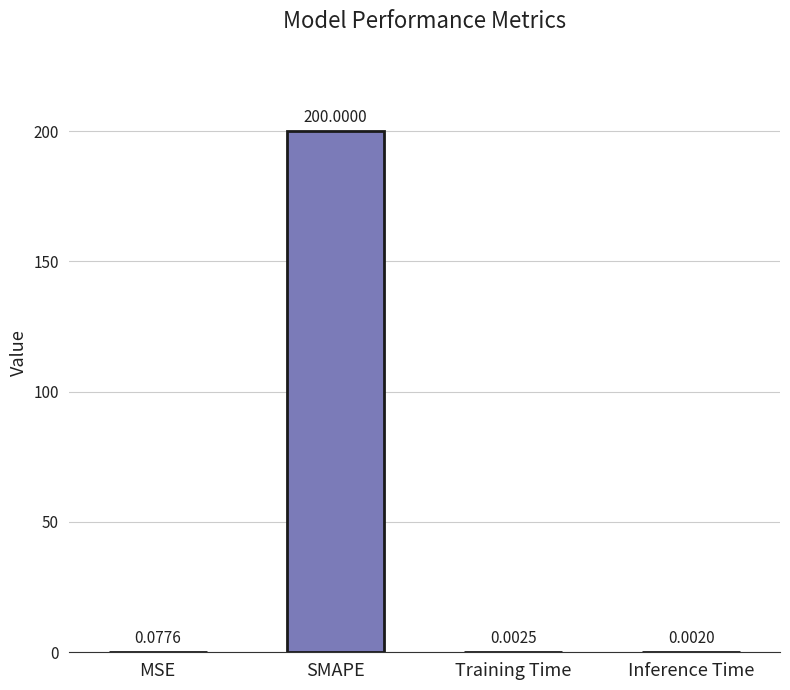

At which label is the value closest to 100?

MSE